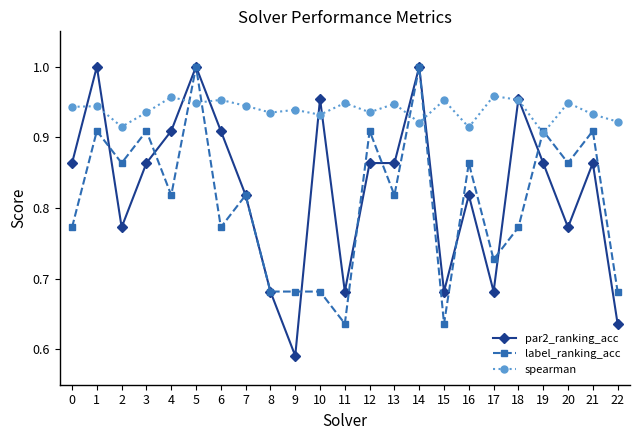

After their last crossing, which series has the higher values: spearman or par2_ranking_acc?

spearman